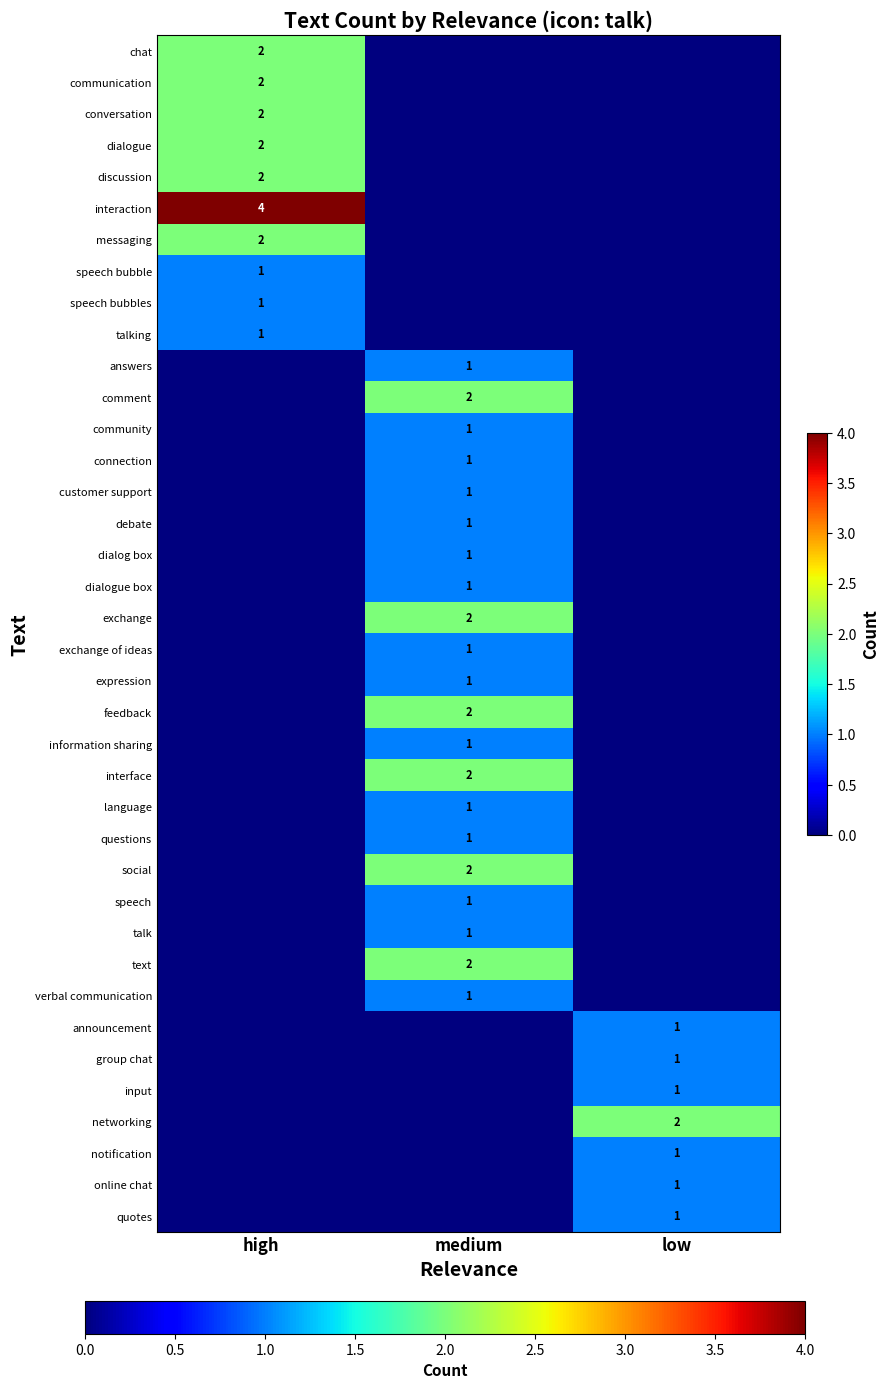

True or false: text has a value of 2 at medium.

True